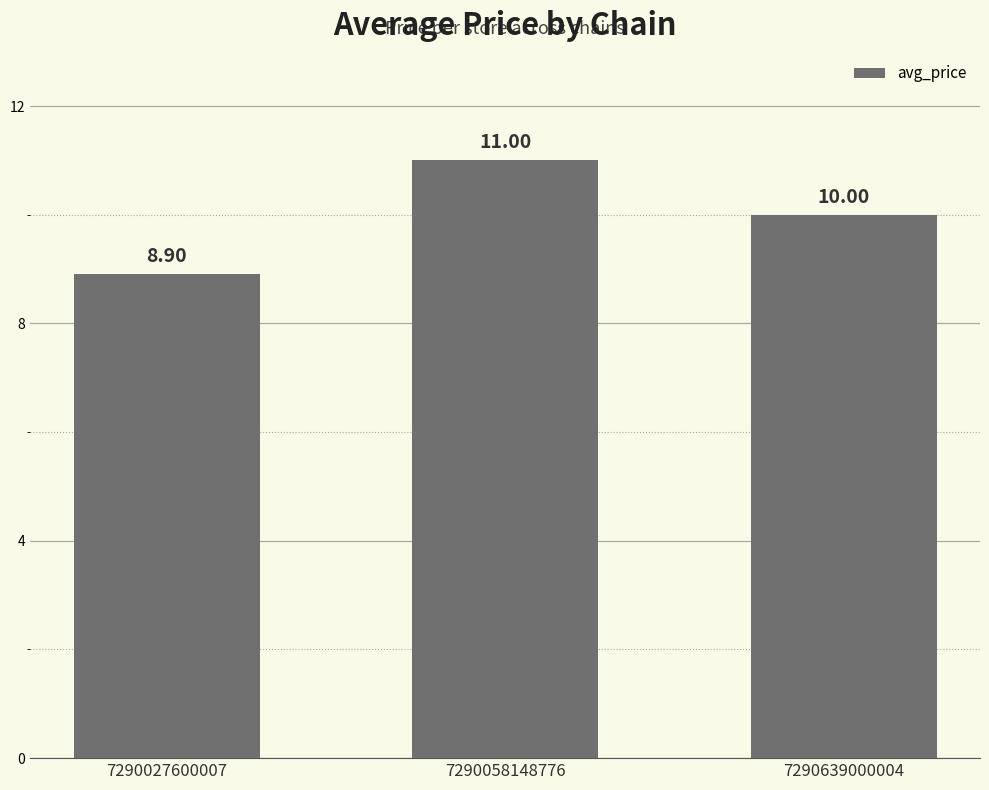

How many values are between 8 and 11?

3